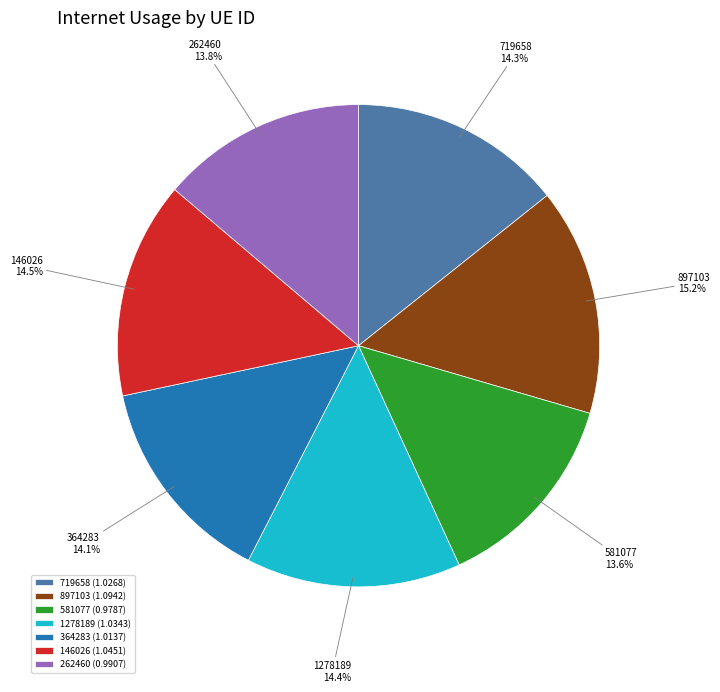

What is the ratio of the value at 581077 to the value at 146026?

0.9